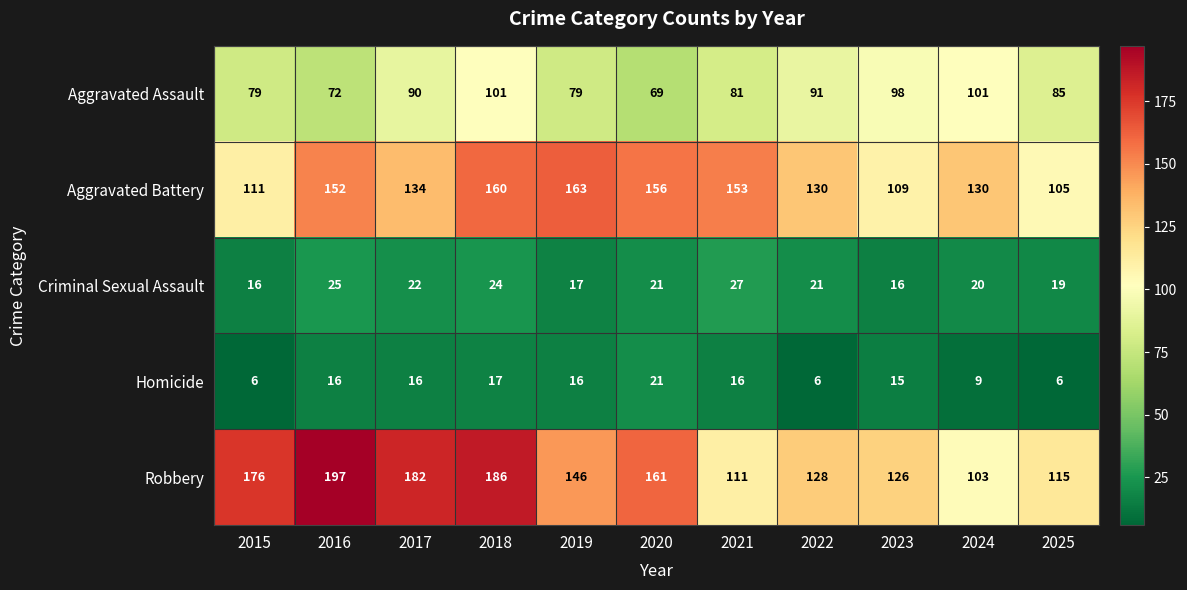

What is the spread (max minus min) of values at 2019?

147